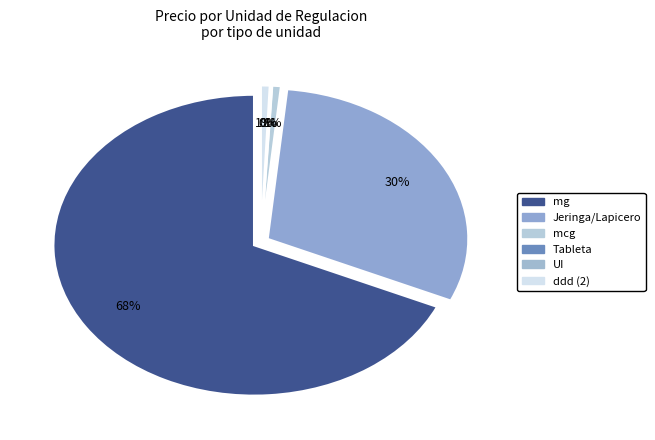

Which slice represents more than half of the pie?

mg